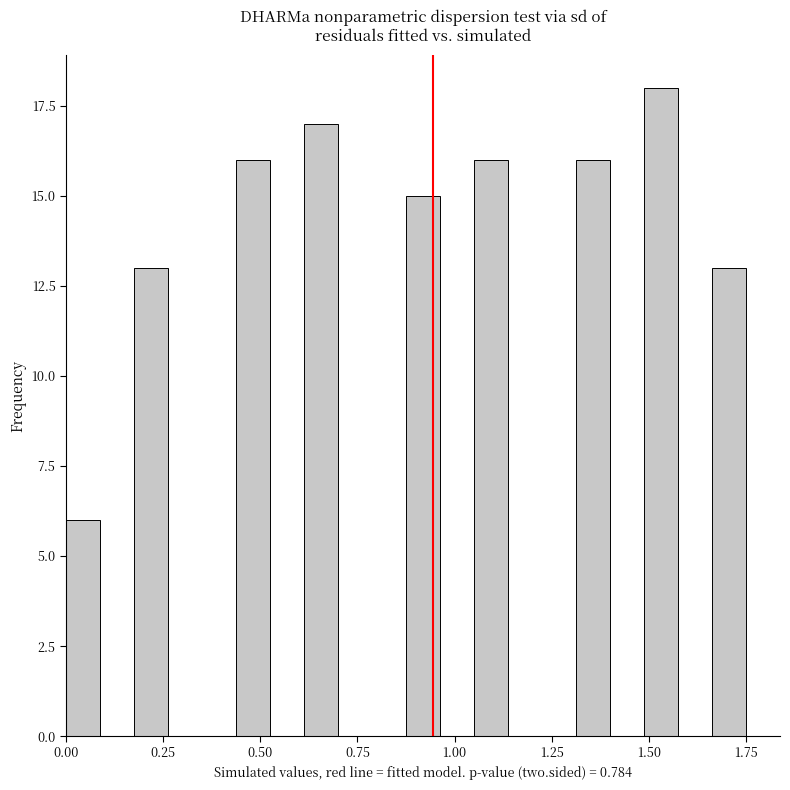

Around what value on the x-axis is the tallest bar? Give the approximate position of its centre, as read against the axis.

1.55